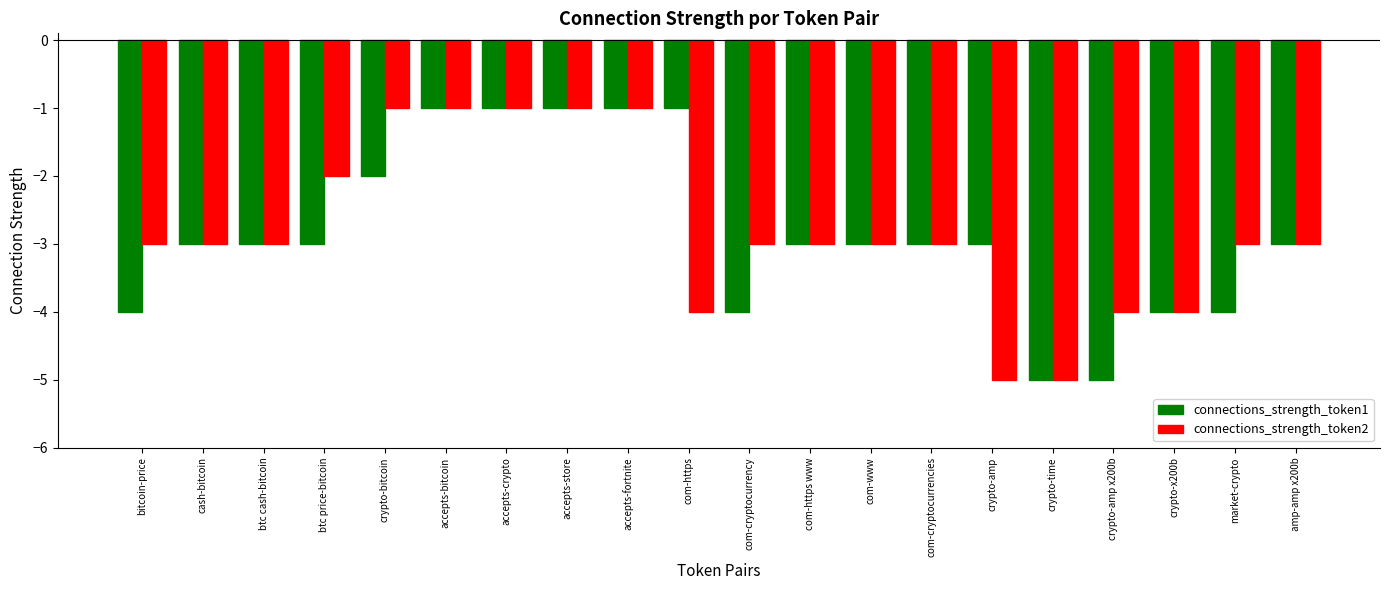

What is the lowest value of the connections_strength_token1 series?

-5